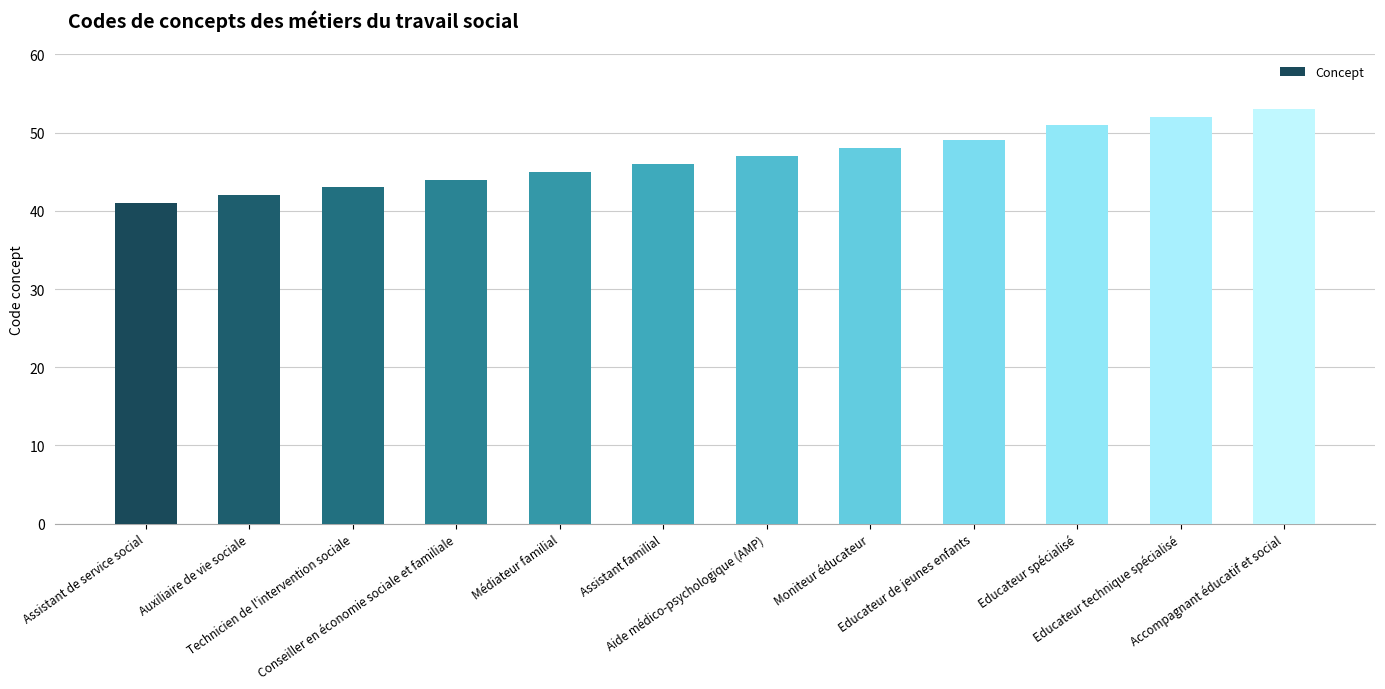

Approximately how many times larger is the value at Moniteur éducateur compared to Educateur technique spécialisé?

0.9